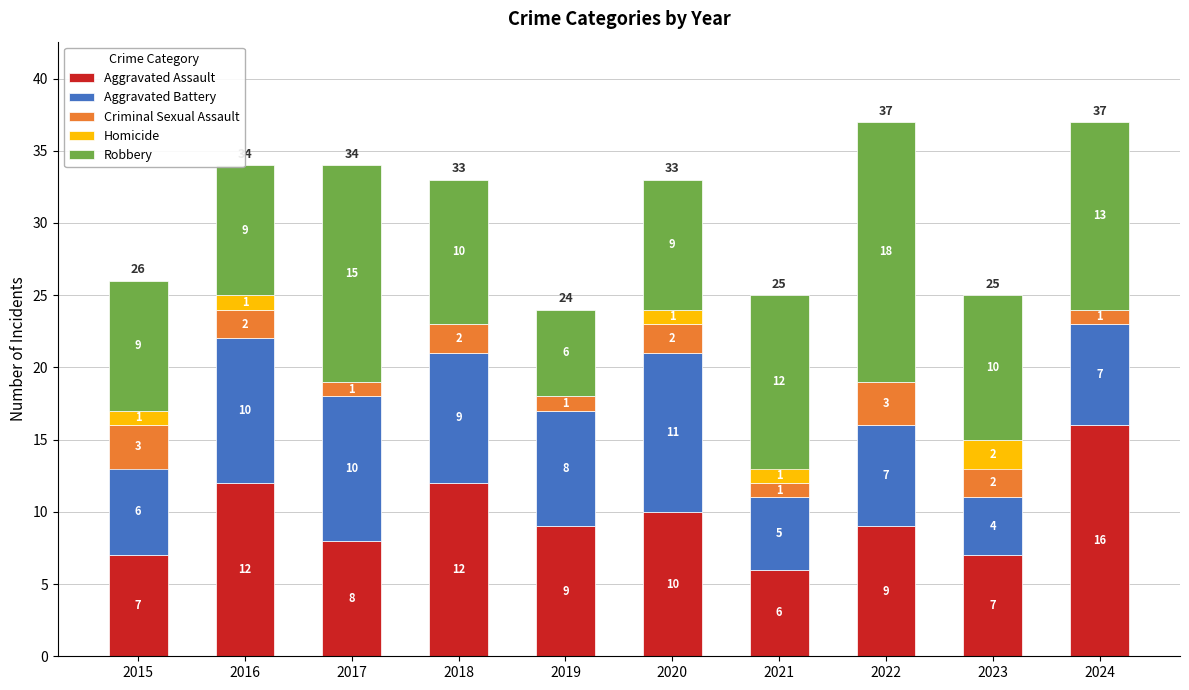

How many Aggravated Assault values are between 7 and 12?

8